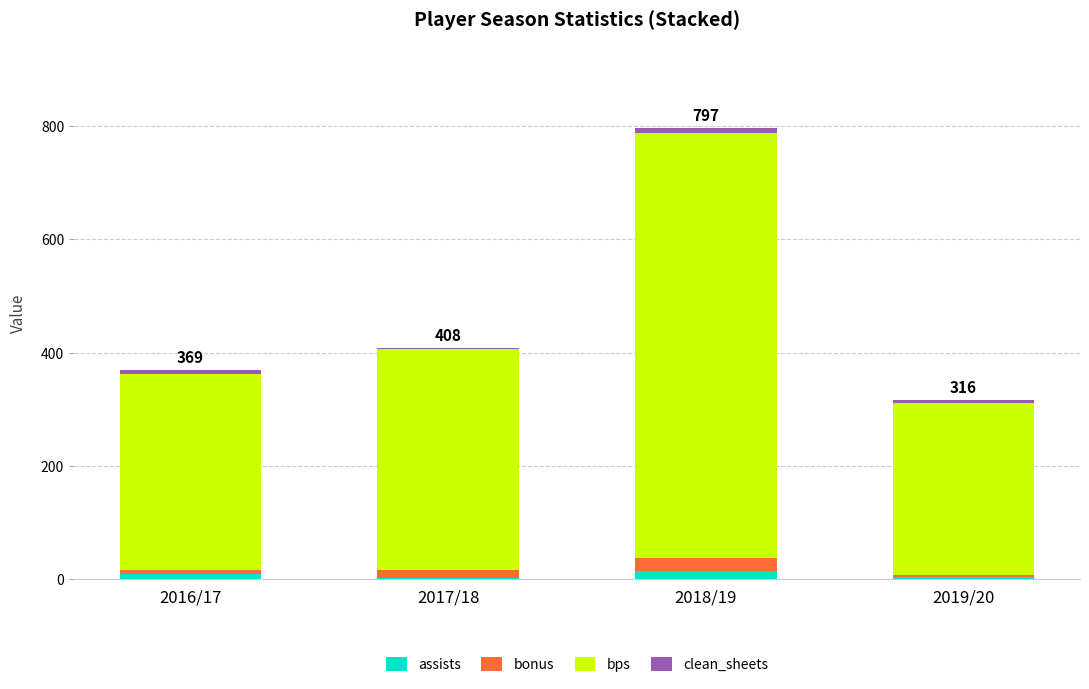

At which category is the sum across all series the highest?

2018/19